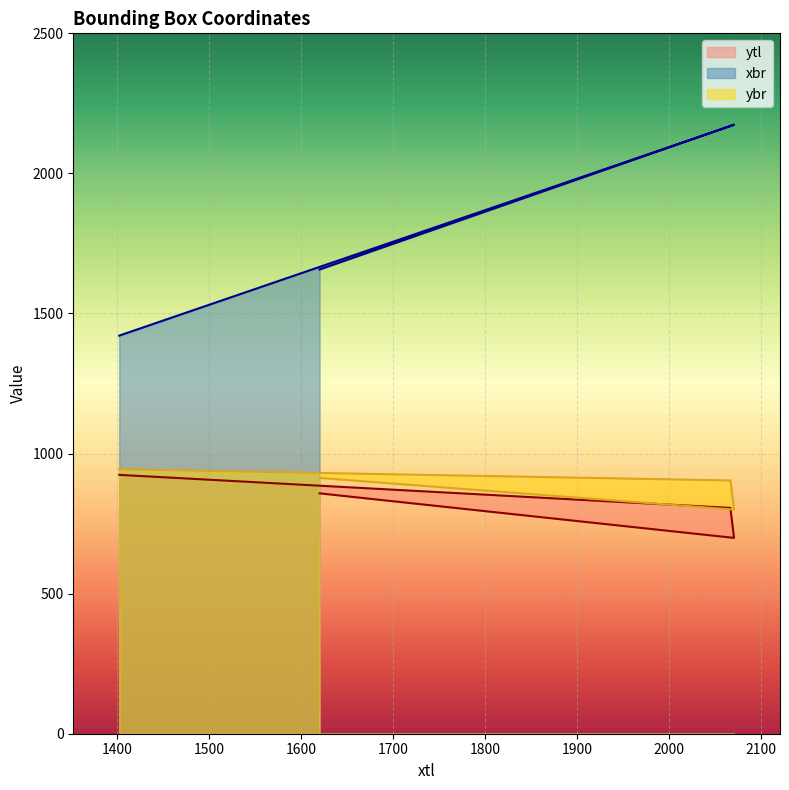

Reading left to right, list all the values displayed in this chart.

ytl: 924	806	699	858
xbr: 1421	2169	2174	1657
ybr: 944	904	800	913